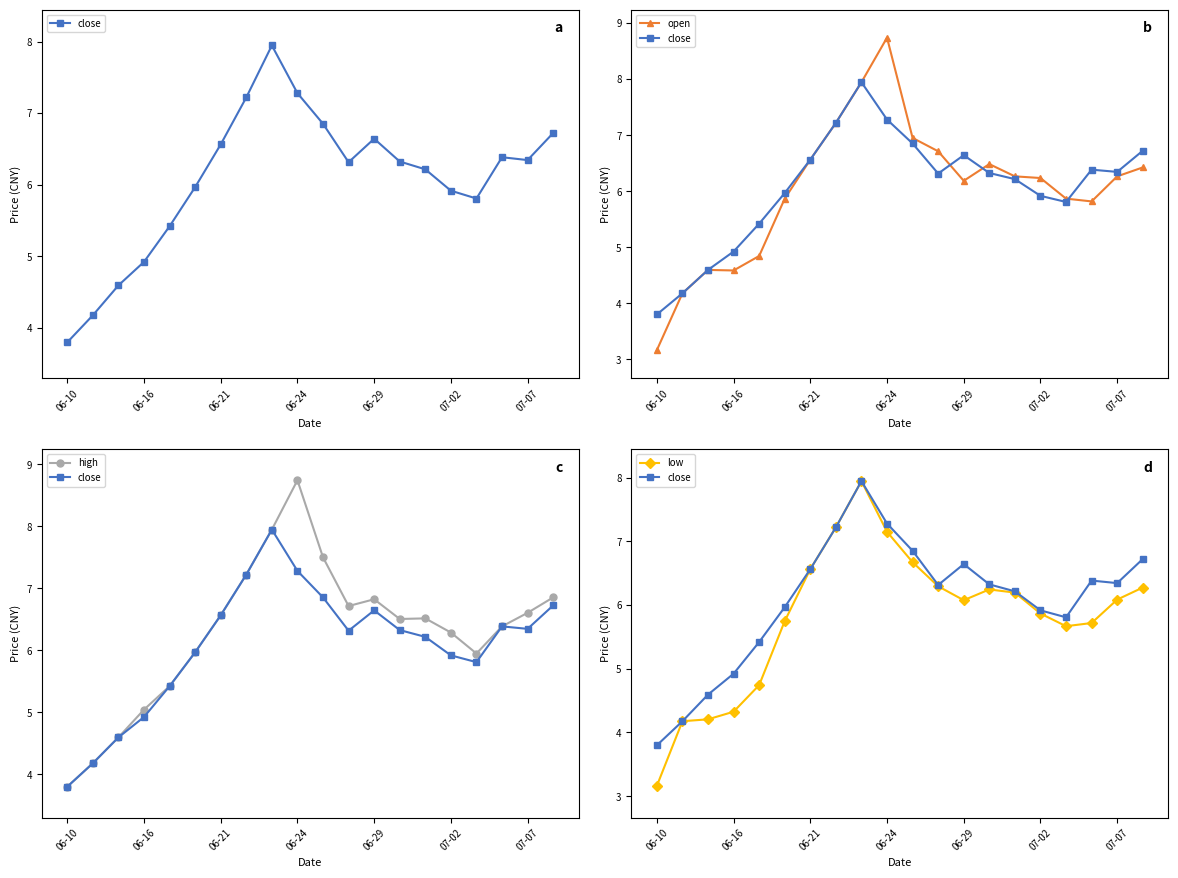

Reading right to left, what are all the values shown in this chart?

close: 6.7	6.3	6.4	5.8	5.9	6.2	6.3	6.6	6.3	6.9	7.3	7.9	7.2	6.6	6.0	5.4	4.9	4.6	4.2	3.8
open: 6.4	6.3	5.8	5.9	6.2	6.3	6.5	6.2	6.7	7.0	8.7	7.9	7.2	6.6	5.9	4.8	4.6	4.6	4.2	3.2
high: 6.9	6.6	6.4	5.9	6.3	6.5	6.5	6.8	6.7	7.5	8.7	7.9	7.2	6.6	6.0	5.4	5.0	4.6	4.2	3.8
low: 6.3	6.1	5.7	5.7	5.9	6.2	6.2	6.1	6.3	6.7	7.1	7.9	7.2	6.6	5.7	4.7	4.3	4.2	4.2	3.2